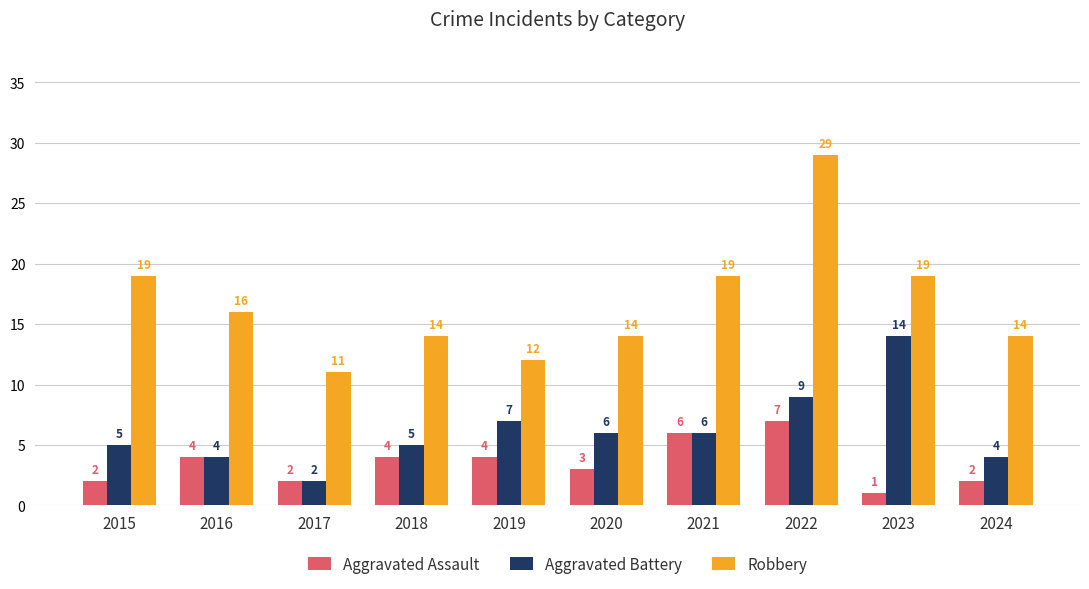

What is the spread (max minus min) of values at 2020?

11